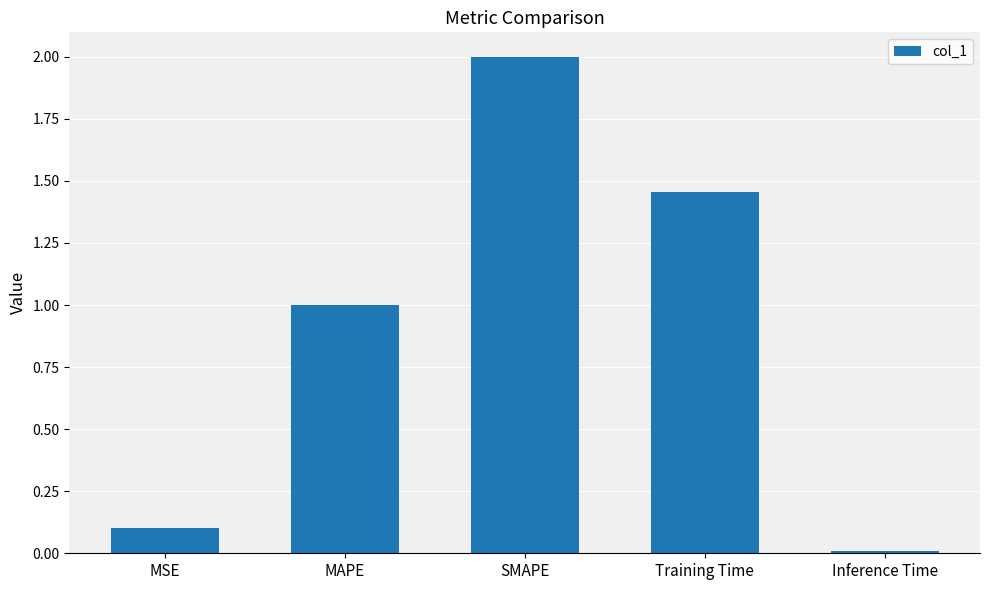

What is the sum of the values at SMAPE and MAPE?

3.0